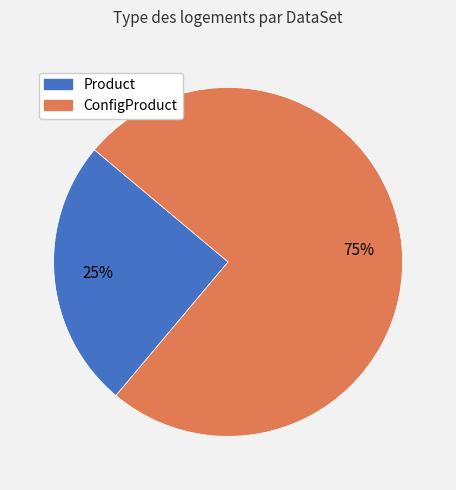

Is the sum of ConfigProduct and Product greater than half?

Yes